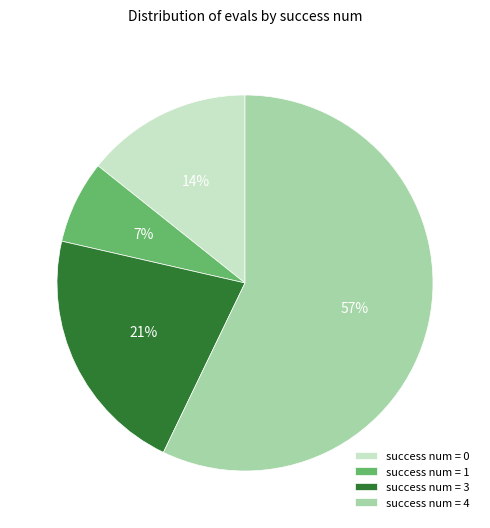

The success num = 3 slice represents 21% of the pie. True or false?

True